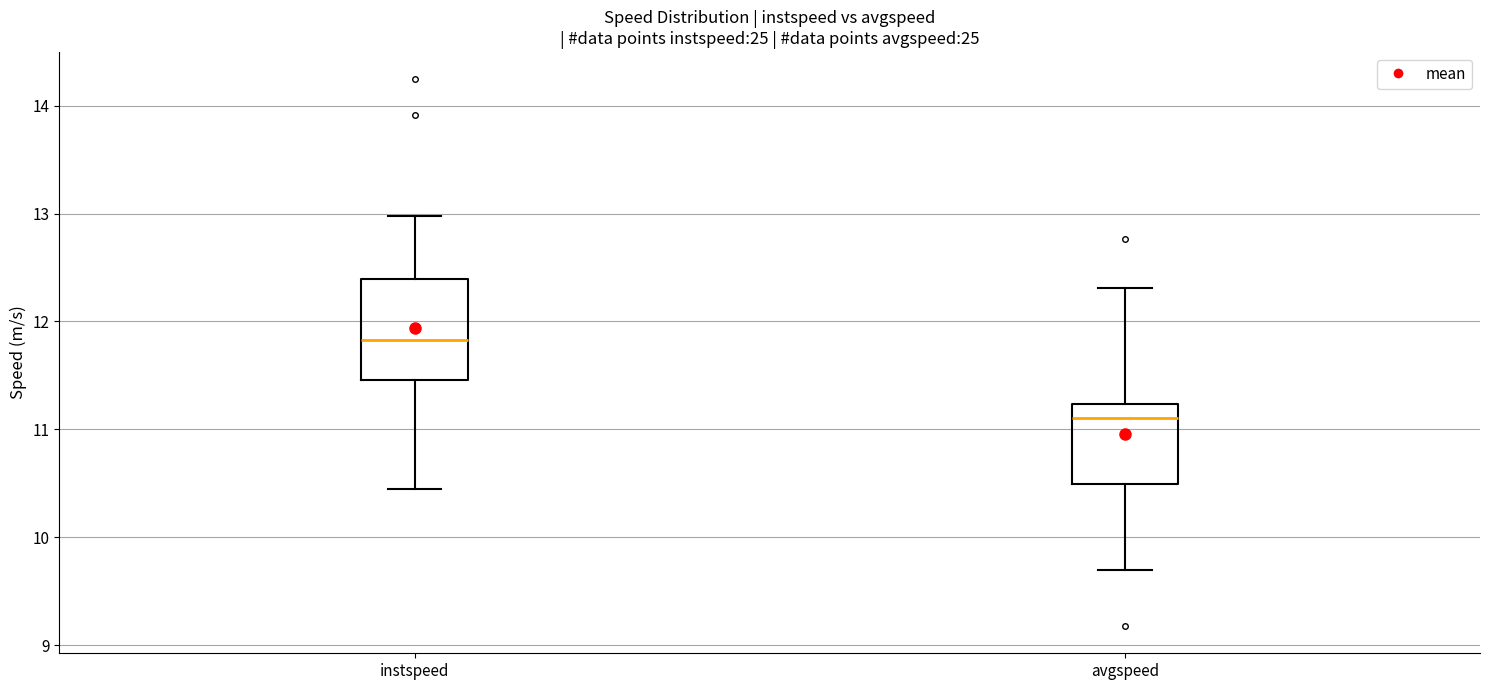

Which box is the tallest, from its lower edge to its upper edge?

instspeed